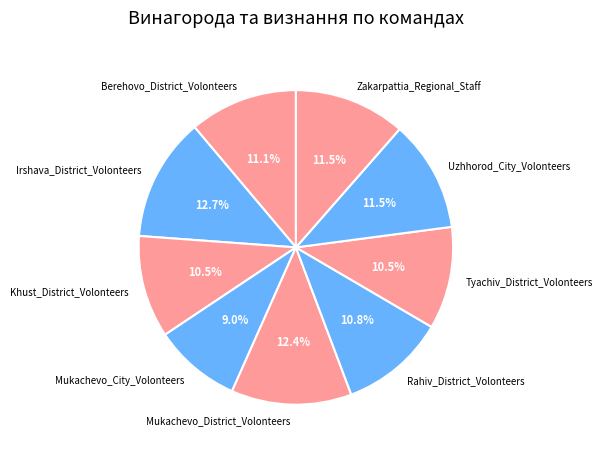

What is the smallest slice in the pie chart?

Mukachevo_City_Volonteers